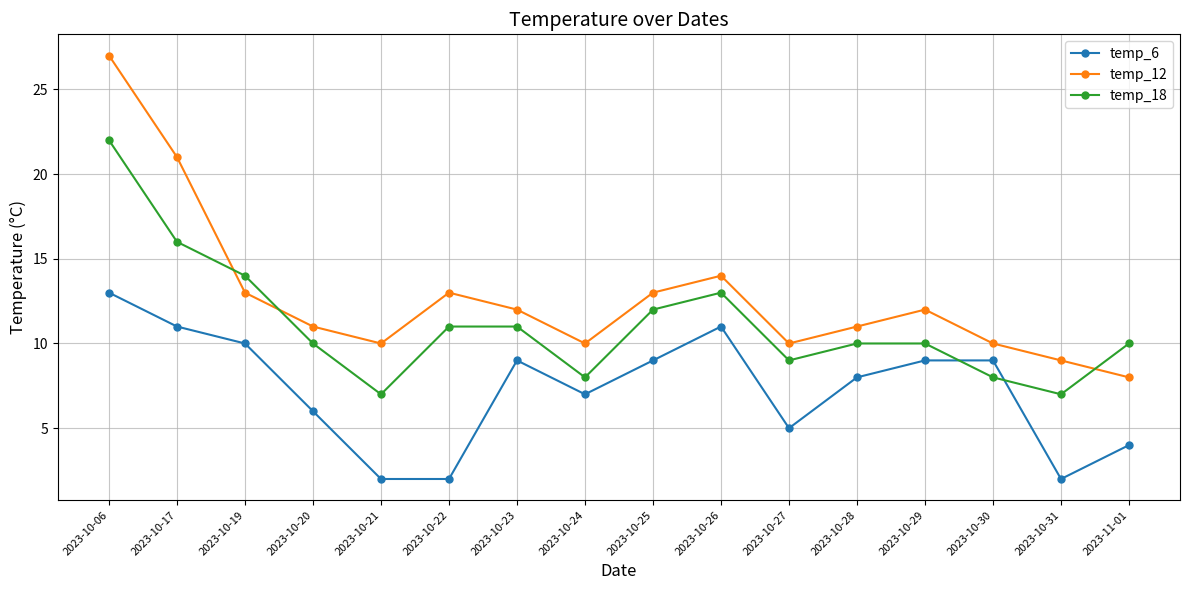

Which series has the largest range (max minus min)?

temp_12